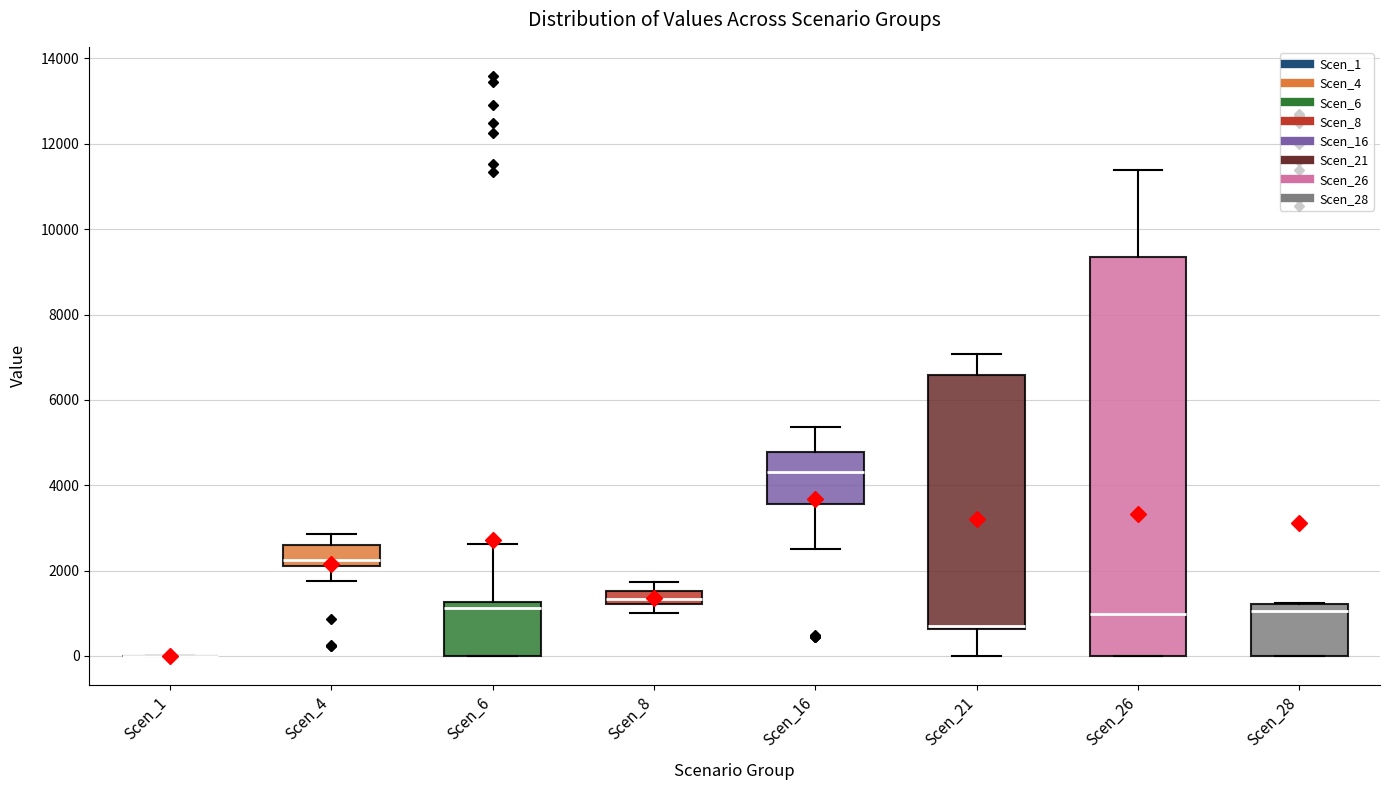

Where does the upper whisker of the box for Scen_6 end on the y-axis? The values are not printed on the chart, so give them approximately, as read against the axis.

2600